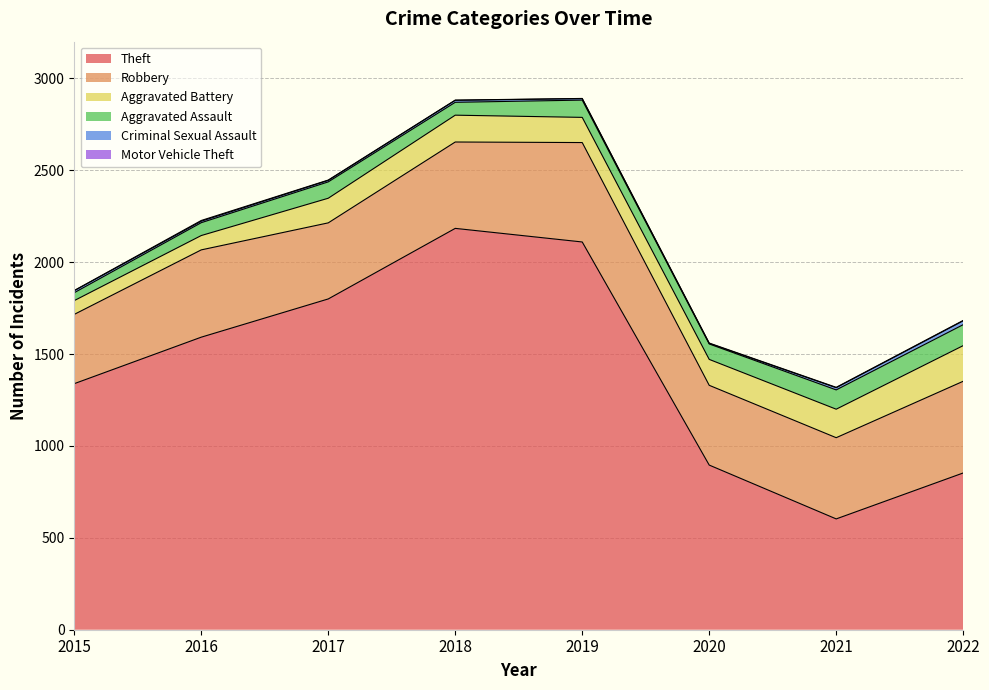

How many values in the Motor Vehicle Theft series exceed 2?

1